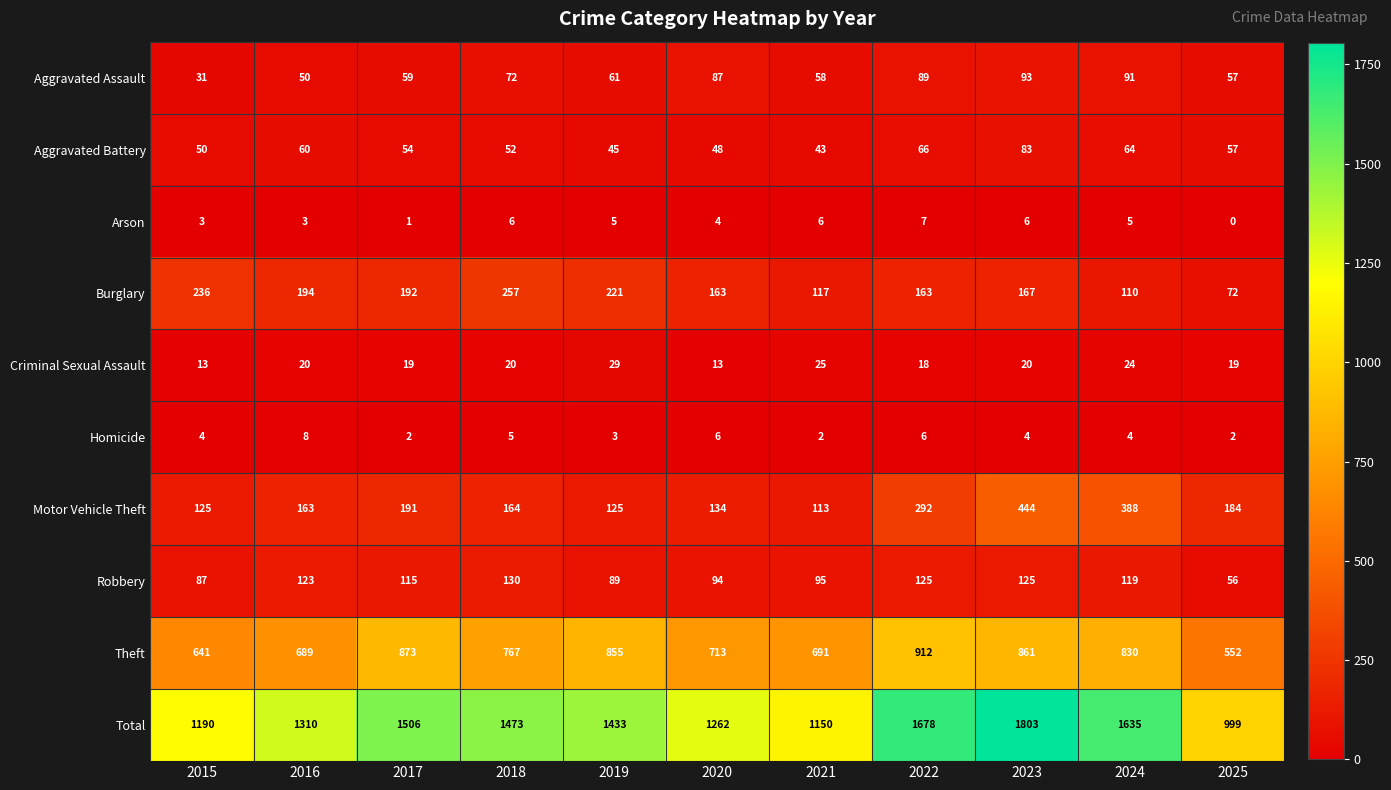

At which category does the chart reach its peak across all series?

2023